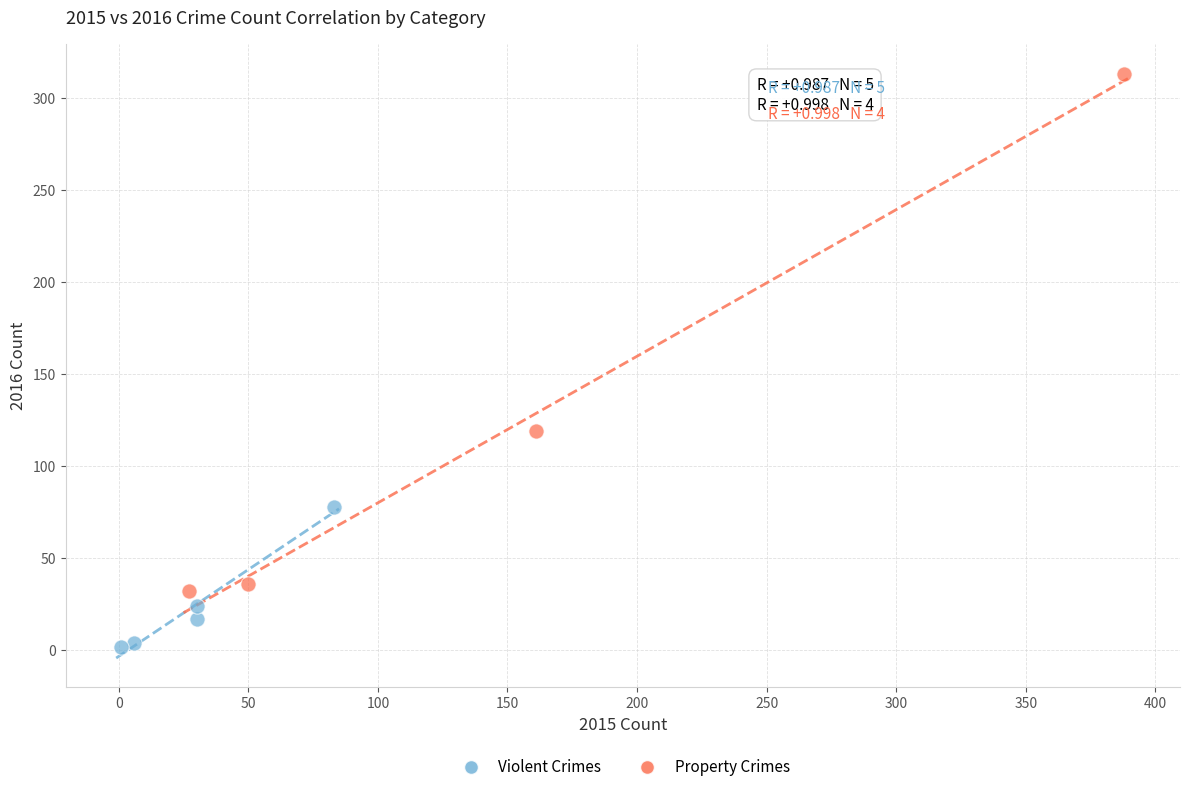

Which series has the widest spread of Y values?

Property Crimes